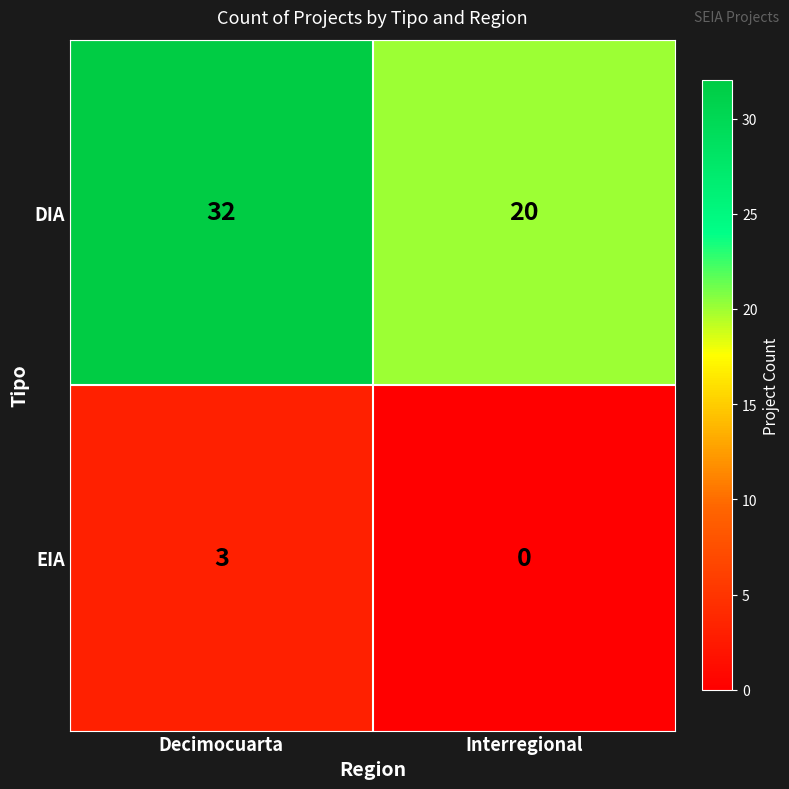

Reading left to right, extract all data points from this chart.

DIA: Decimocuarta=32	Interregional=20
EIA: Decimocuarta=3	Interregional=0